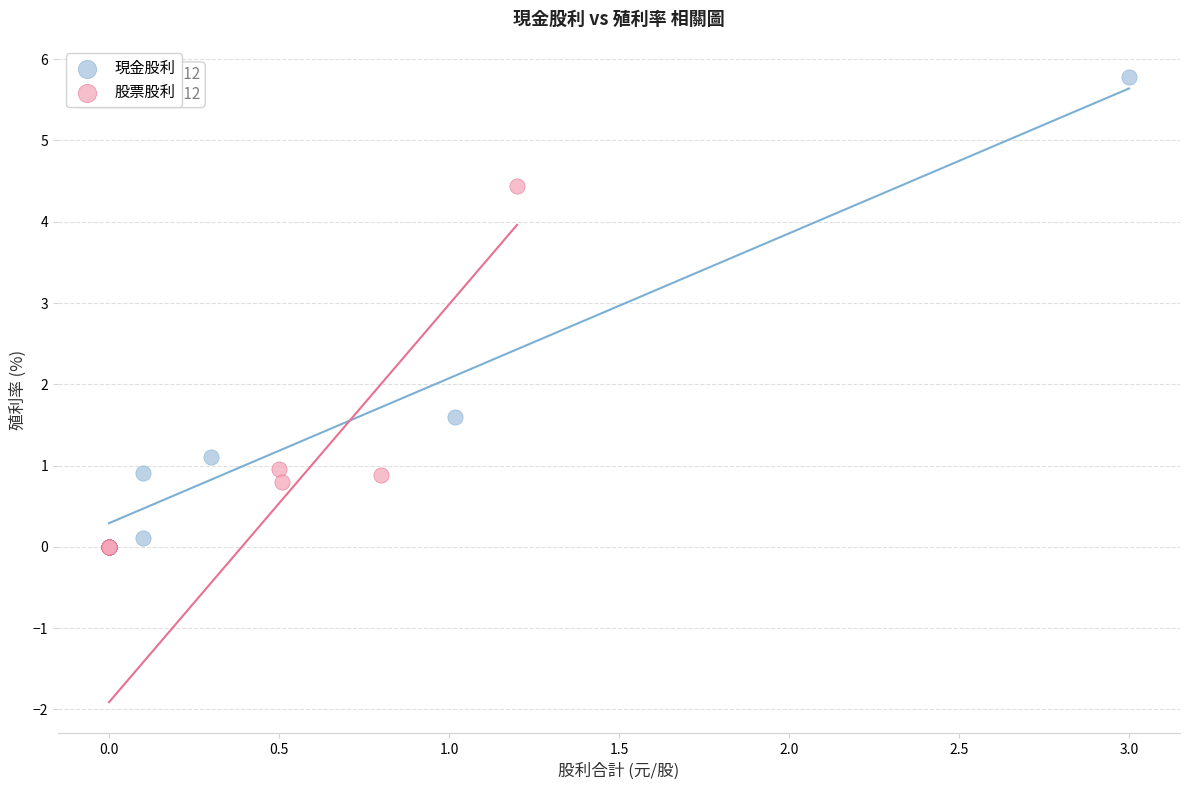

Which series reaches the maximum Y coordinate?

現金股利